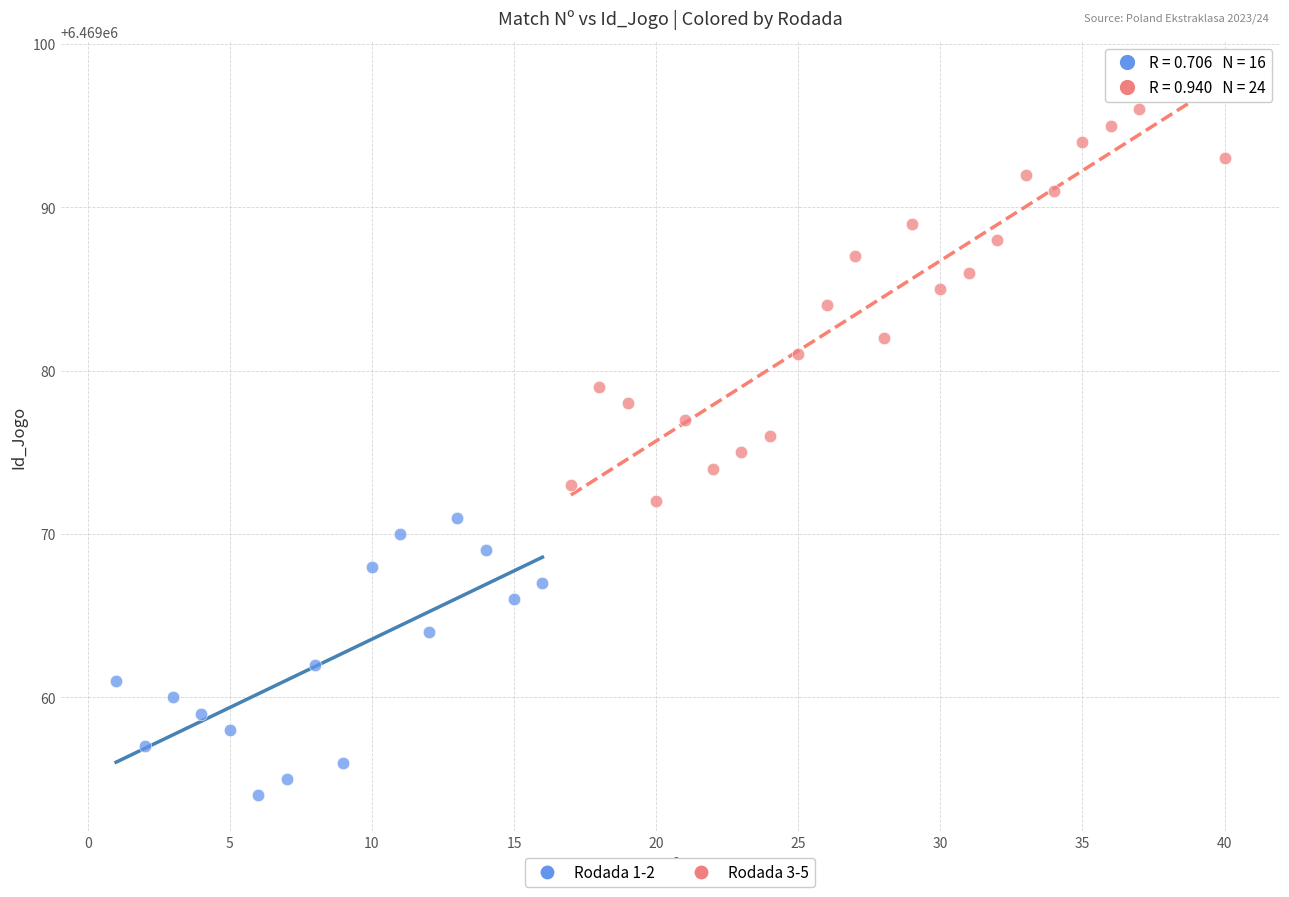

Which series contains the lowest Y value?

Rodada 1-2